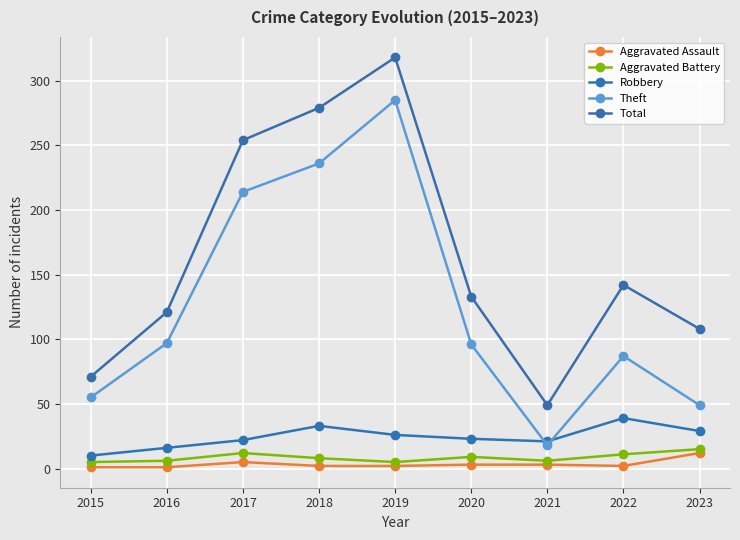

The Total series shows 71 at 2015. True or false?

True